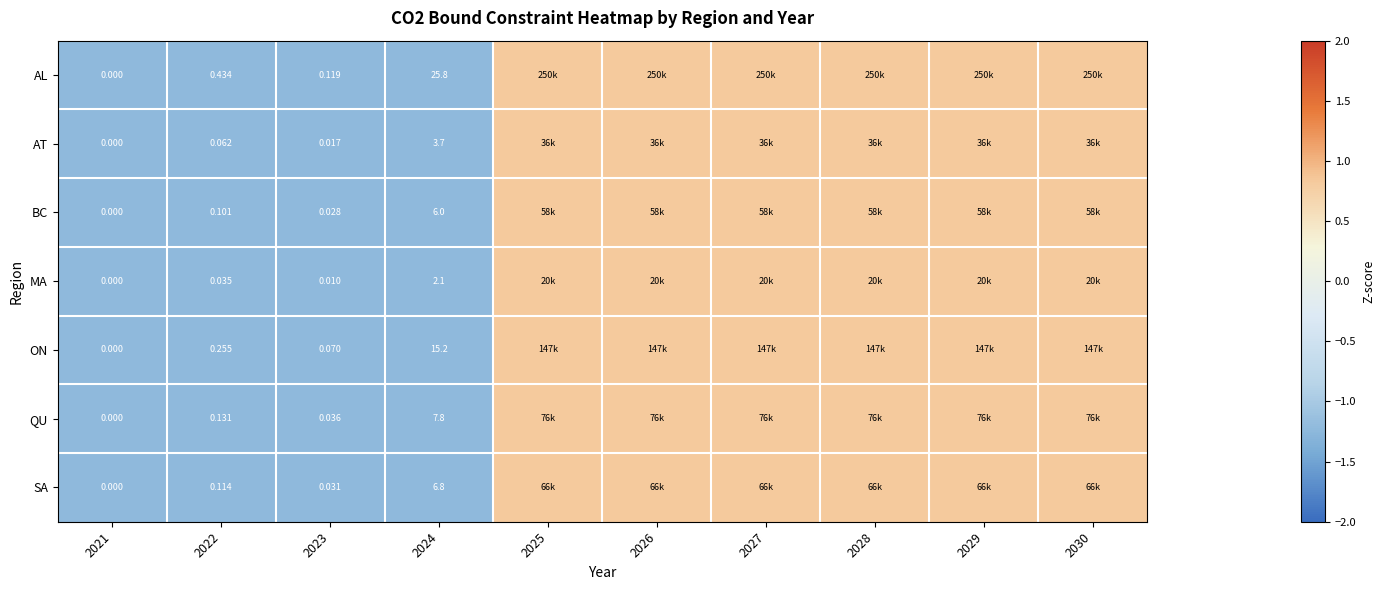

At 2023, list the series in order from smallest to largest.

MA, AT, BC, SA, QU, ON, AL